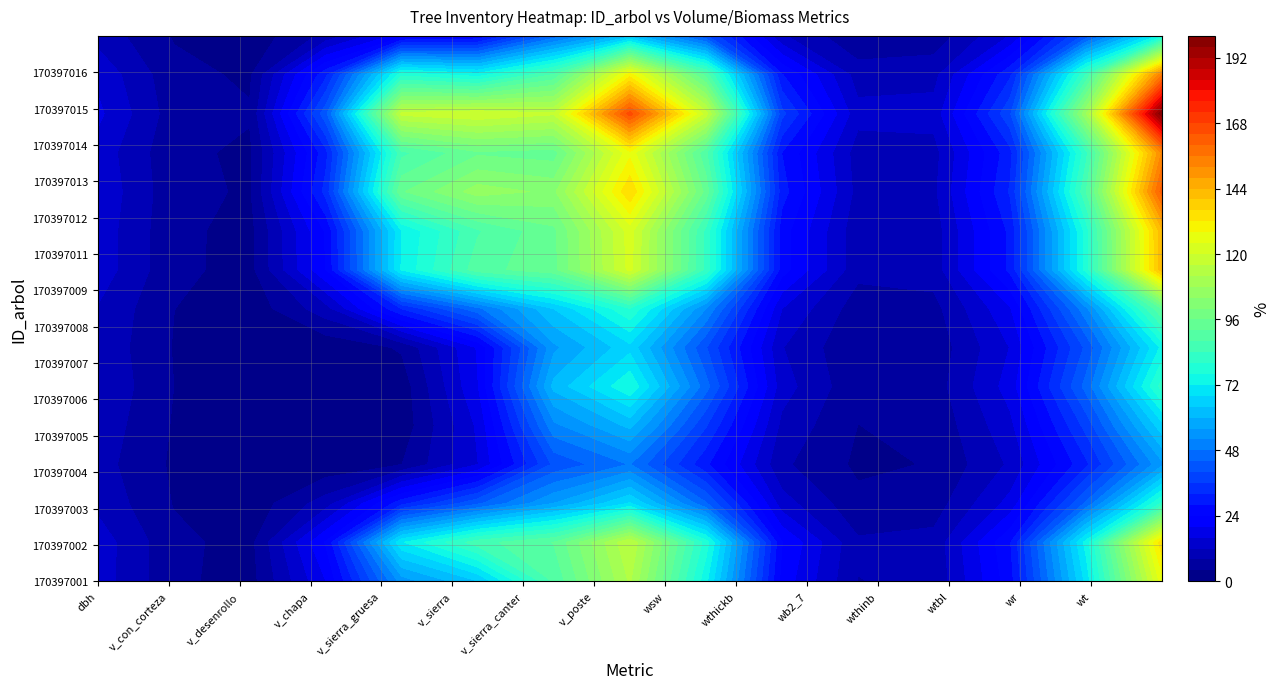

List the labels in order of 170397016 value, smallest first.

1, 2, 3, 4, 5, 9, 11, 10, 12, 0, 13, 8, 6, 7, 14